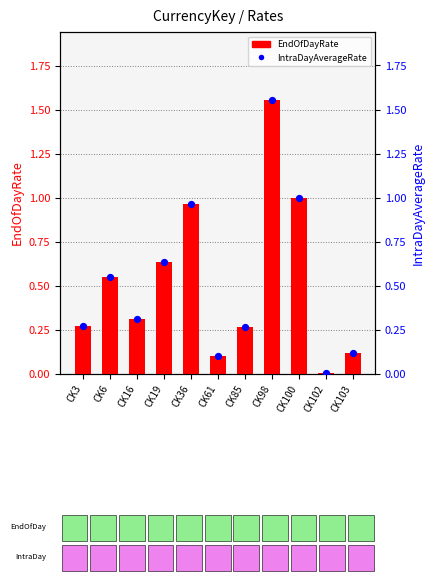

What are all the series names shown in the legend?

EndOfDayRate, IntraDayAverageRate